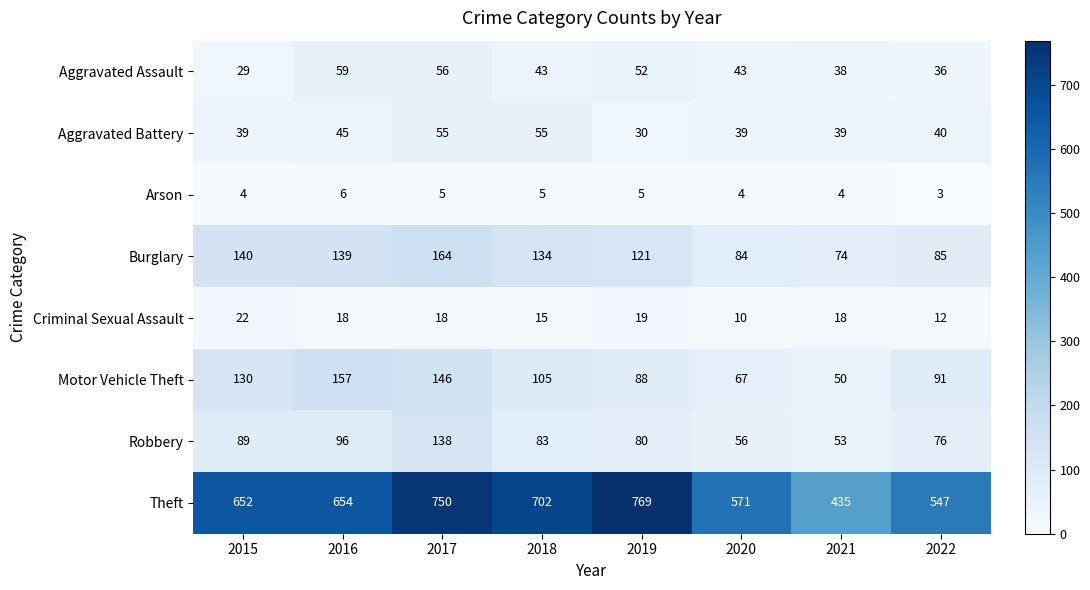

What is the total value across all series at 2019?

1164